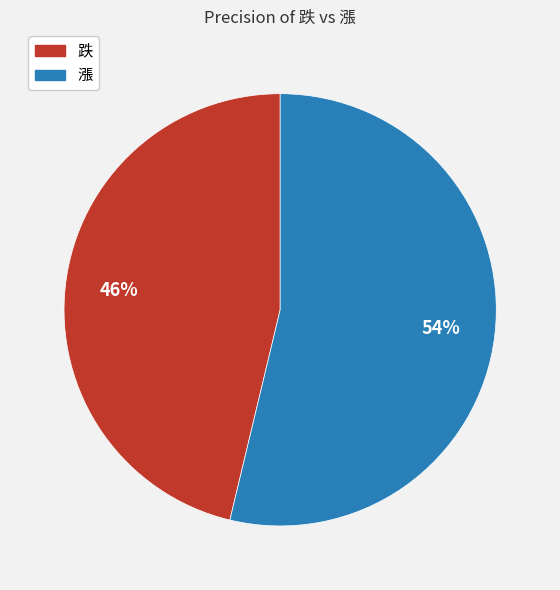

Is the sum of 漲 and 跌 greater than half?

Yes